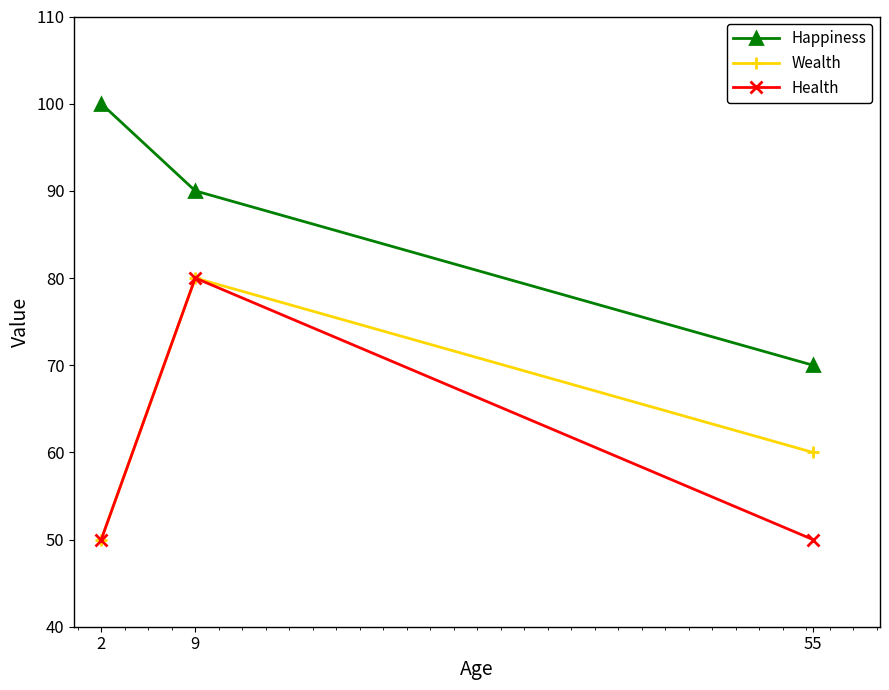

True or false: Happiness has a value of 139 at 9.

False